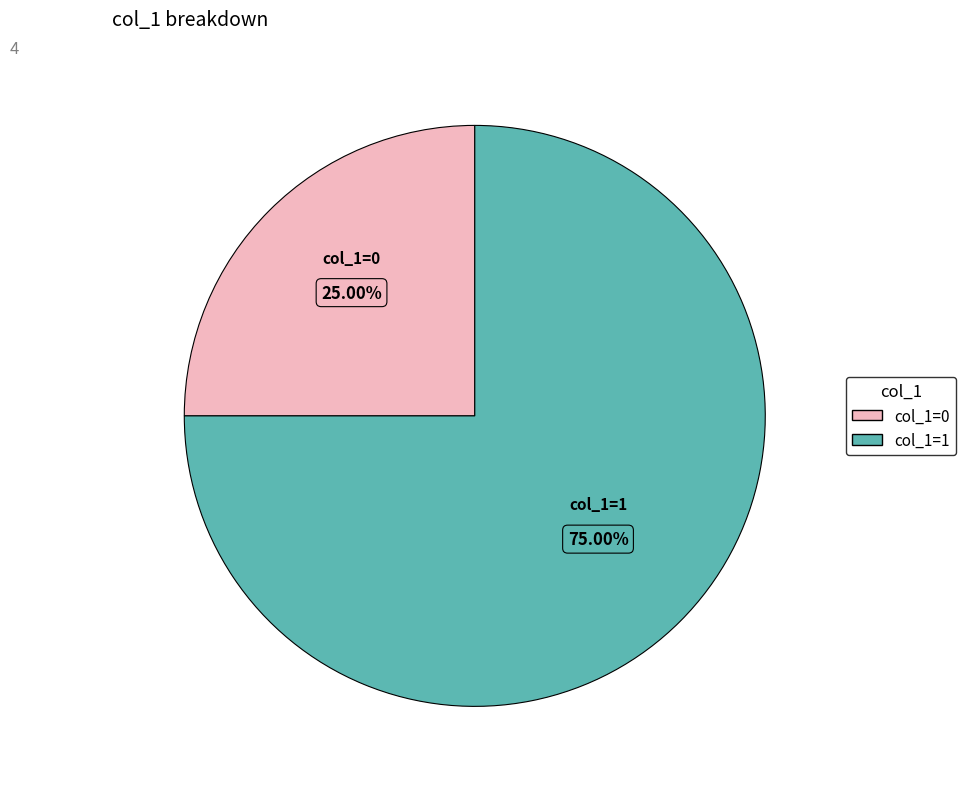

Is there a majority slice in this chart?

Yes